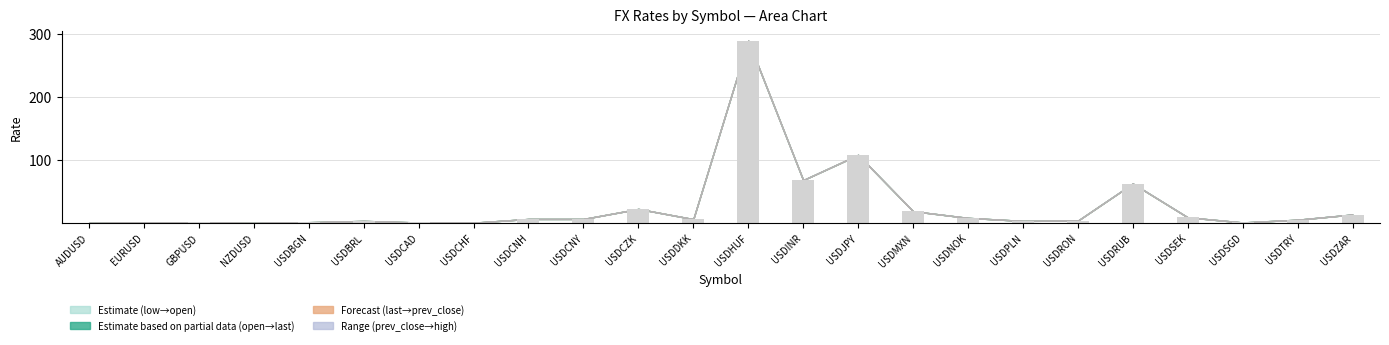

What is the sum of all values?

632.2